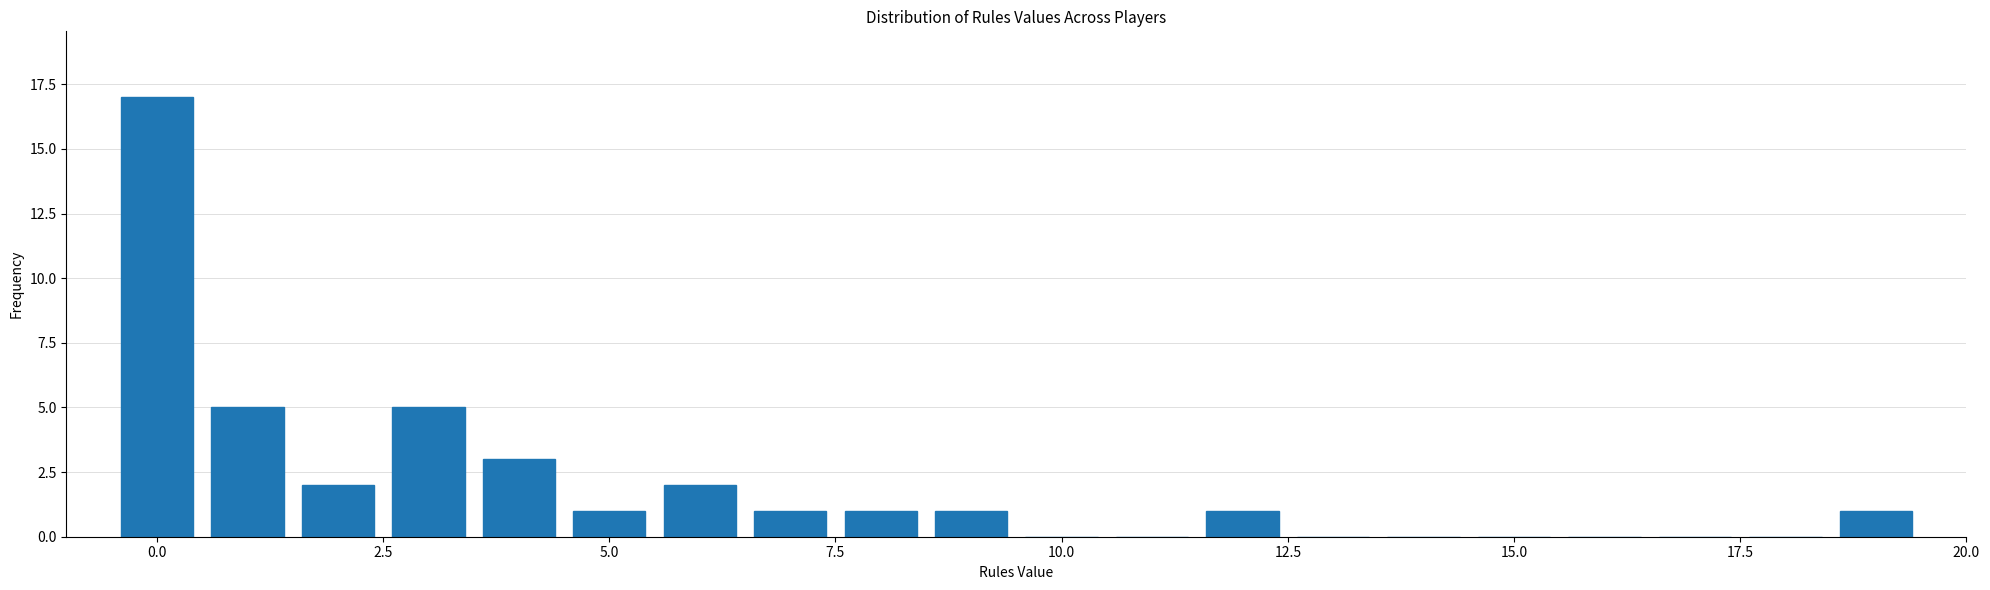

Read against the x-axis, roughly where is the centre of the tallest bar?

0.0